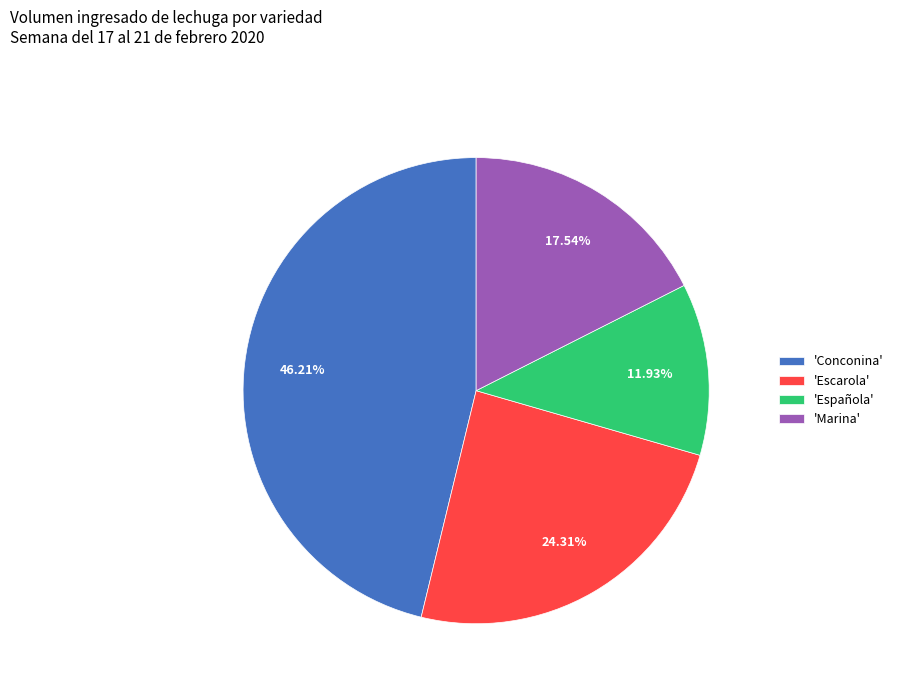

Rank the categories by value from lowest to highest.

'Española', 'Marina', 'Escarola', 'Conconina'